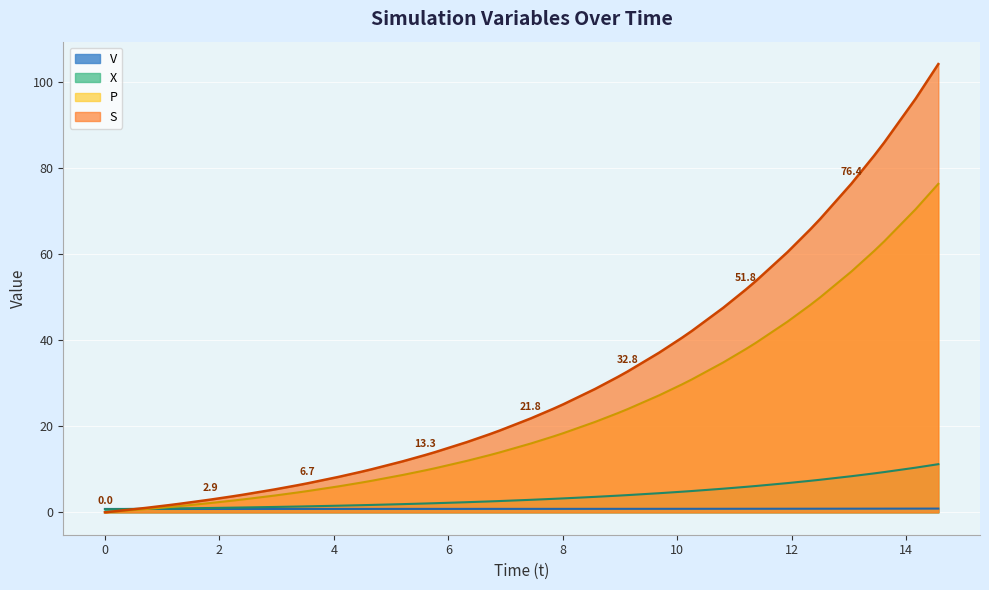

Rank the series by their maximum value, from highest to lowest.

S, P, X, V